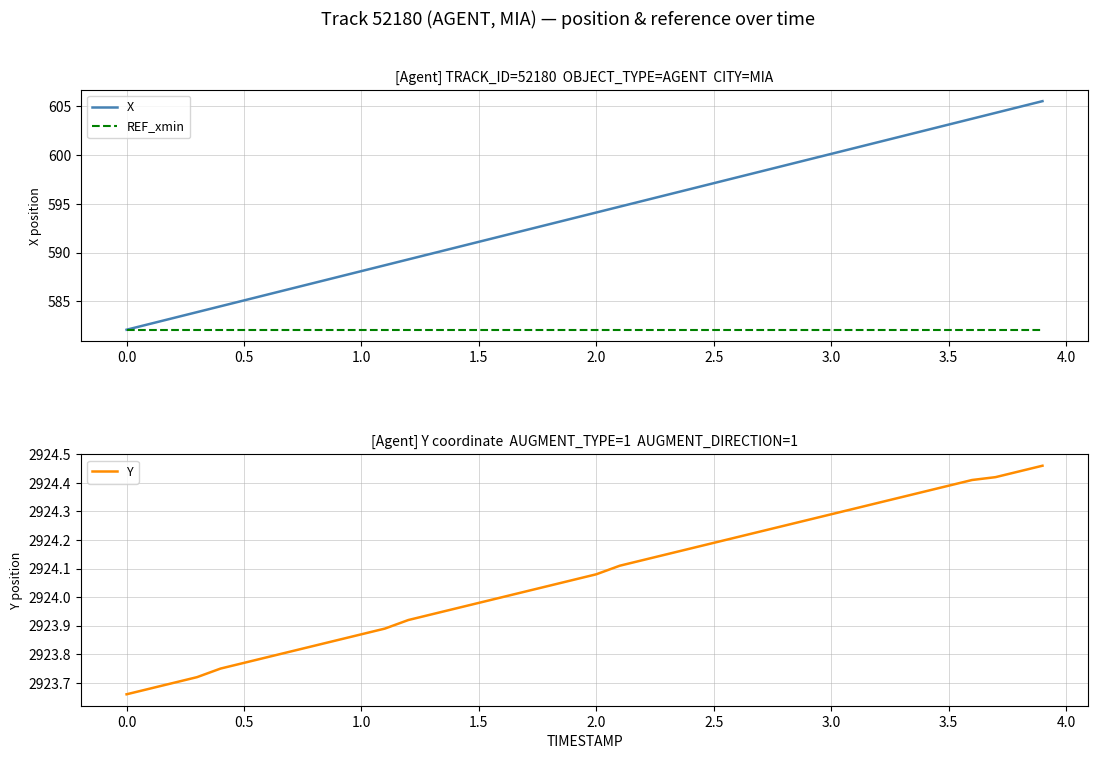

True or false: REF_xmin has a value of 1028.3 at 3.0.

False